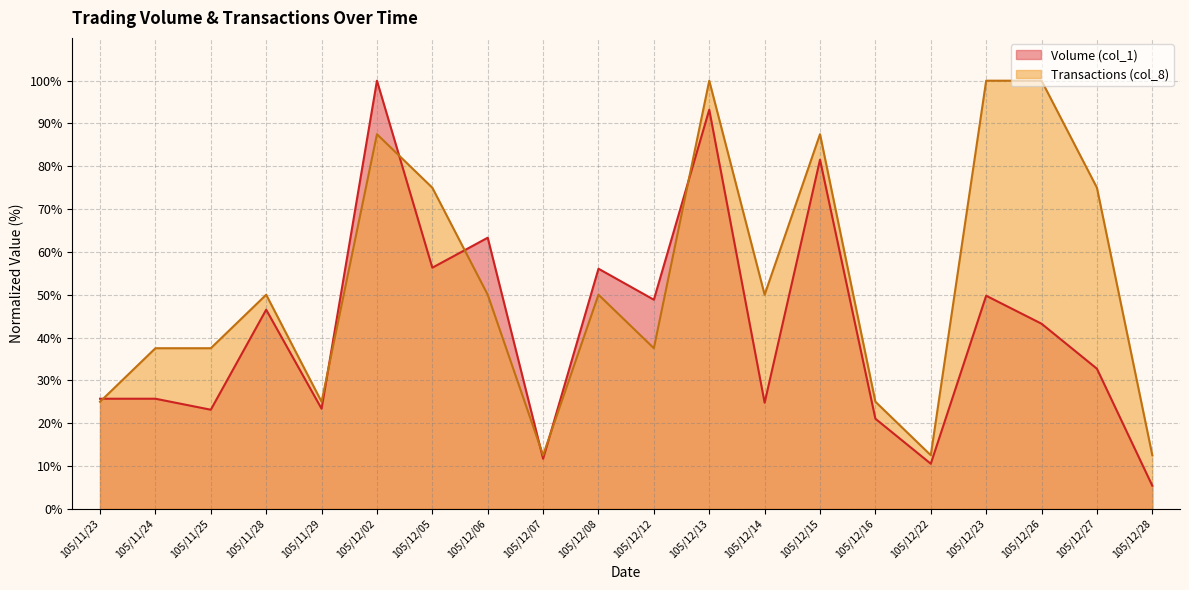

Does the chart display data point markers on the line(s)?

No